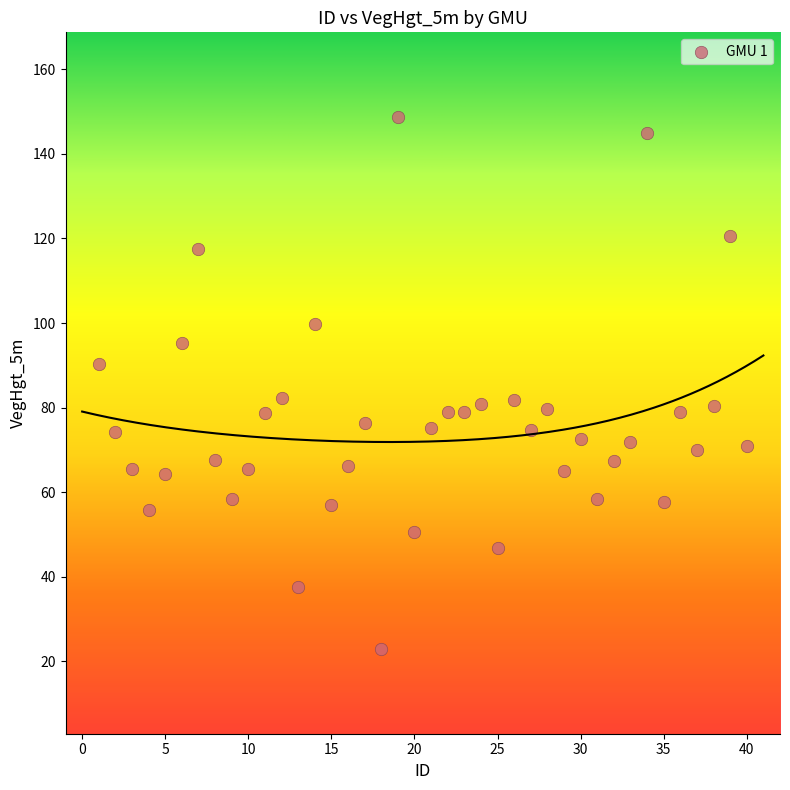

What is the range of X values (max minus min)?

39.0